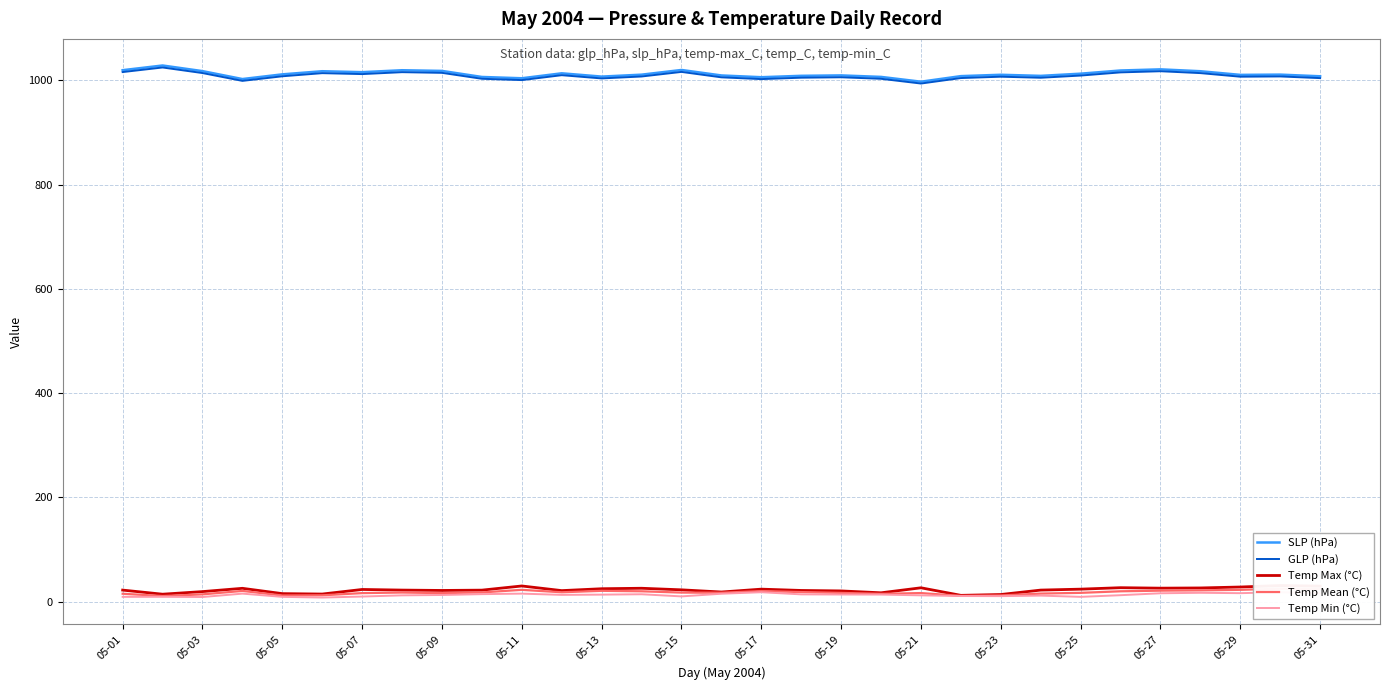

What is the difference between the highest and lowest values at 05-29?

994.5